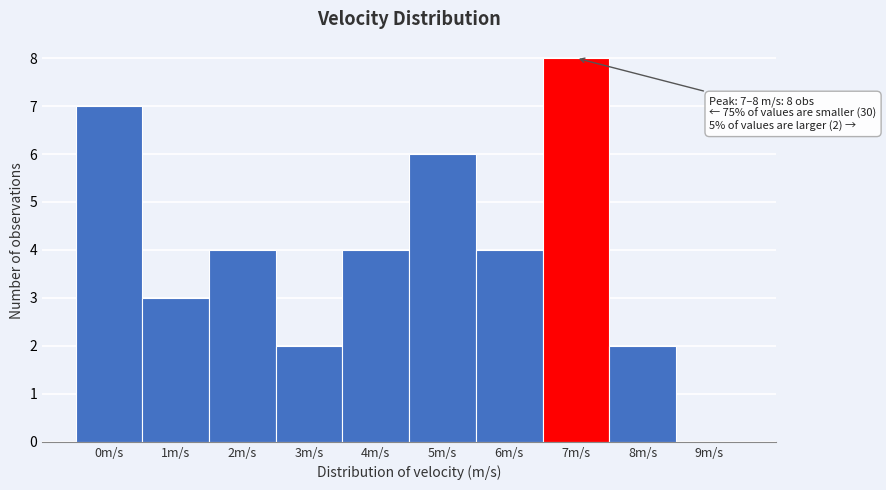

Reading right to left, transcribe all the data shown in this chart.

9m/s=0	8m/s=2	7m/s=8	6m/s=4	5m/s=6	4m/s=4	3m/s=2	2m/s=4	1m/s=3	0m/s=7